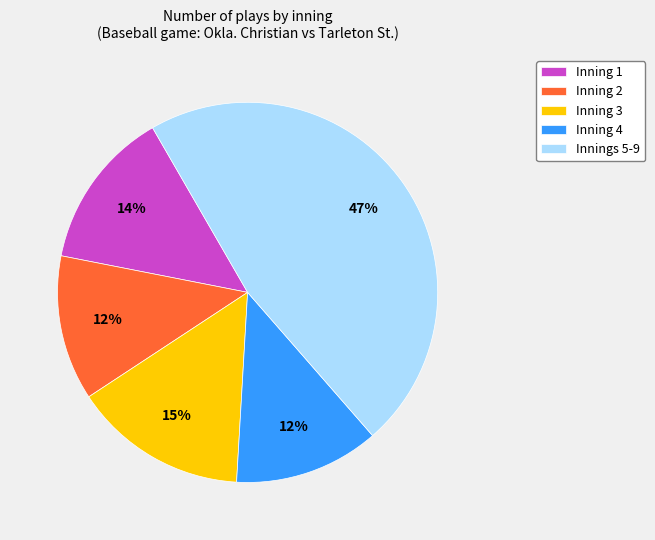

Between Innings 5-9 and Inning 4, which is larger?

Innings 5-9